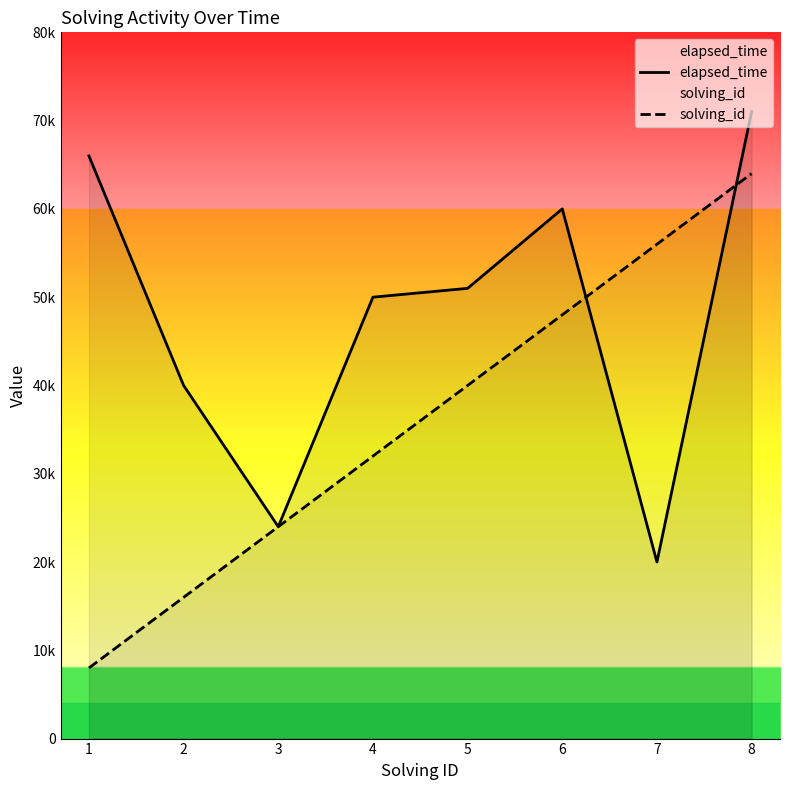

What is the difference between the elapsed_time values at 2 and 8?

31000